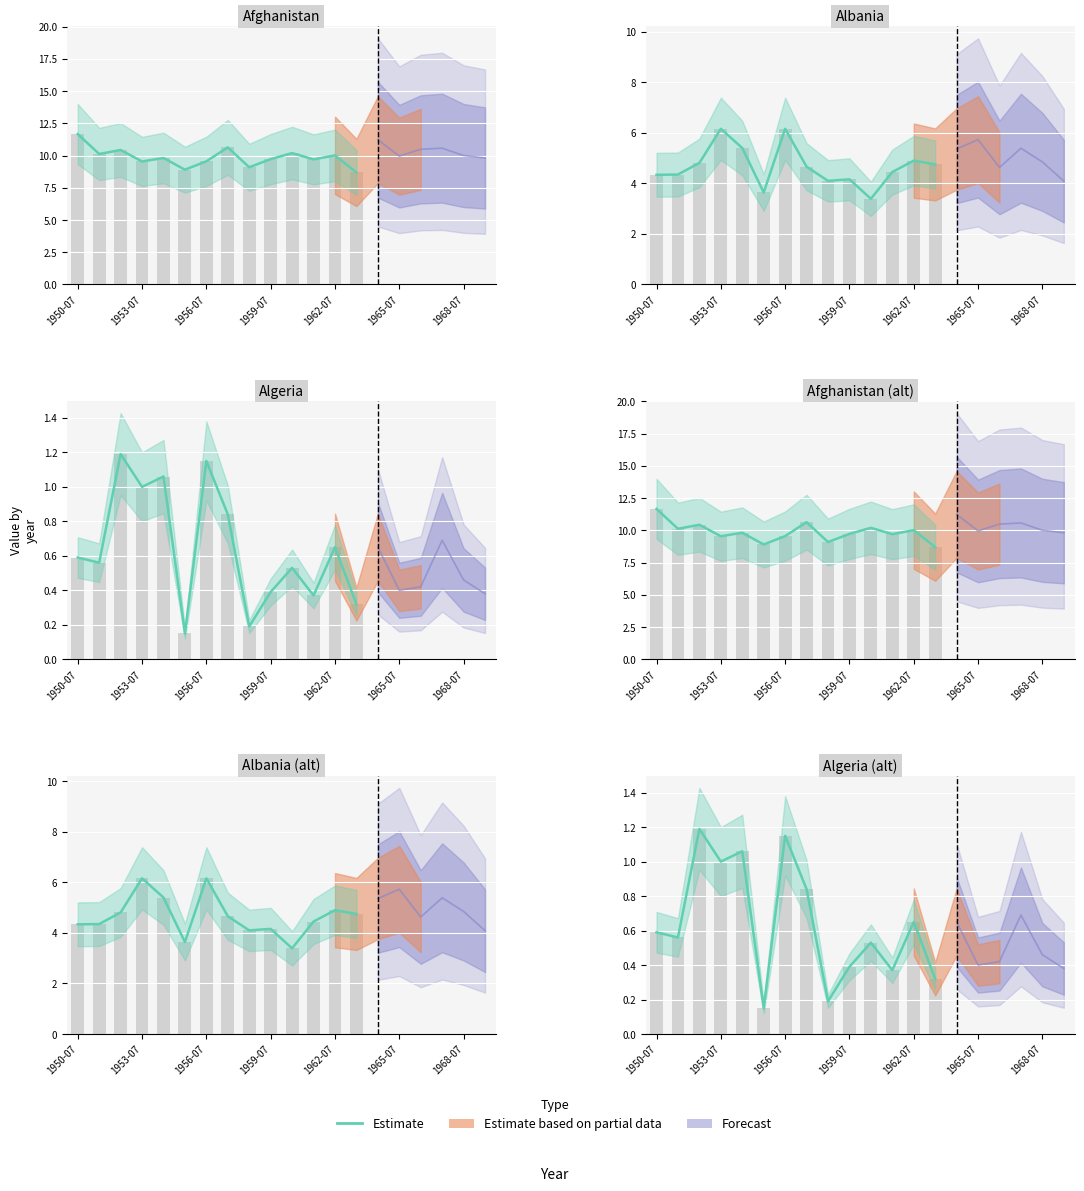

The value at 1962-07 is 0.7. True or false?

True